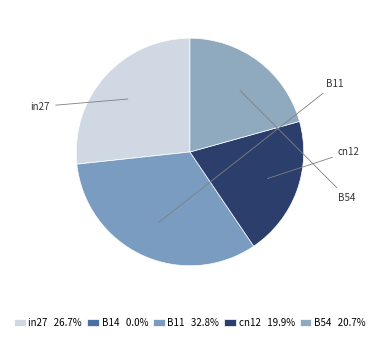

What is the largest slice in the pie chart?

B11